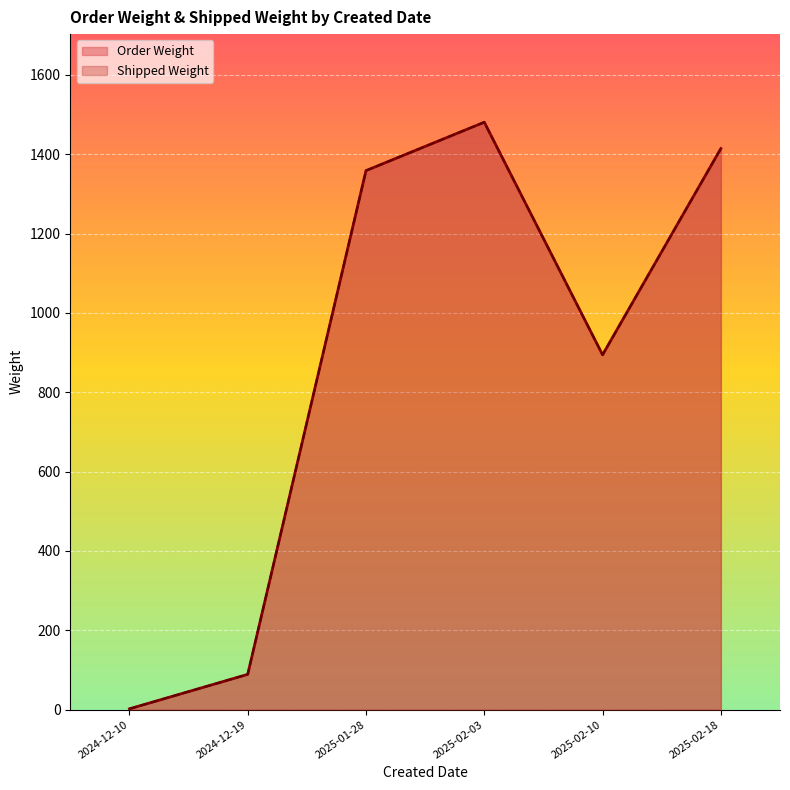

Is it true that Shipped Weight equals 309.3 at 2025-01-28?

False